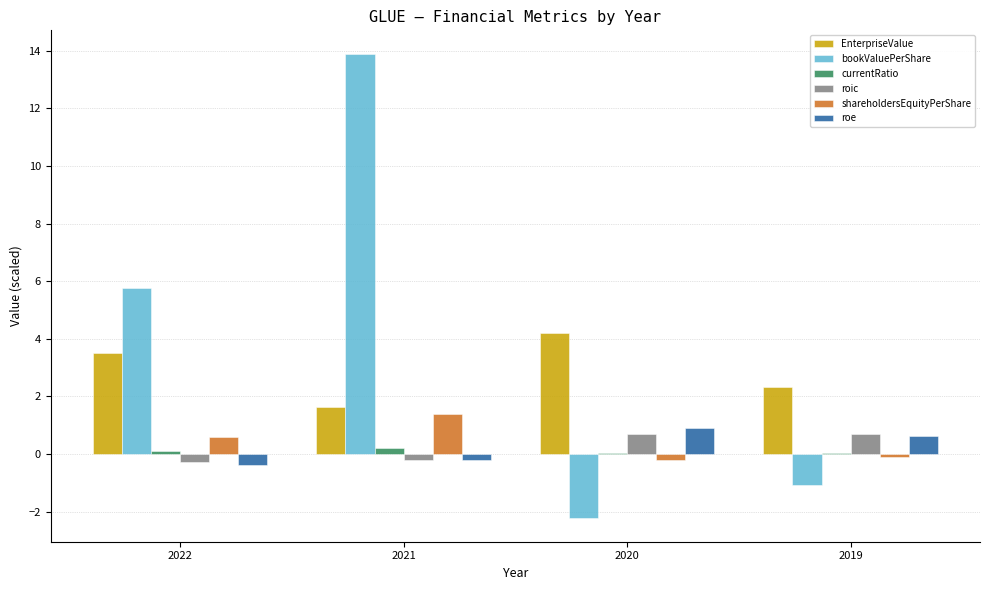

Which label corresponds to the largest value in the chart?

2021